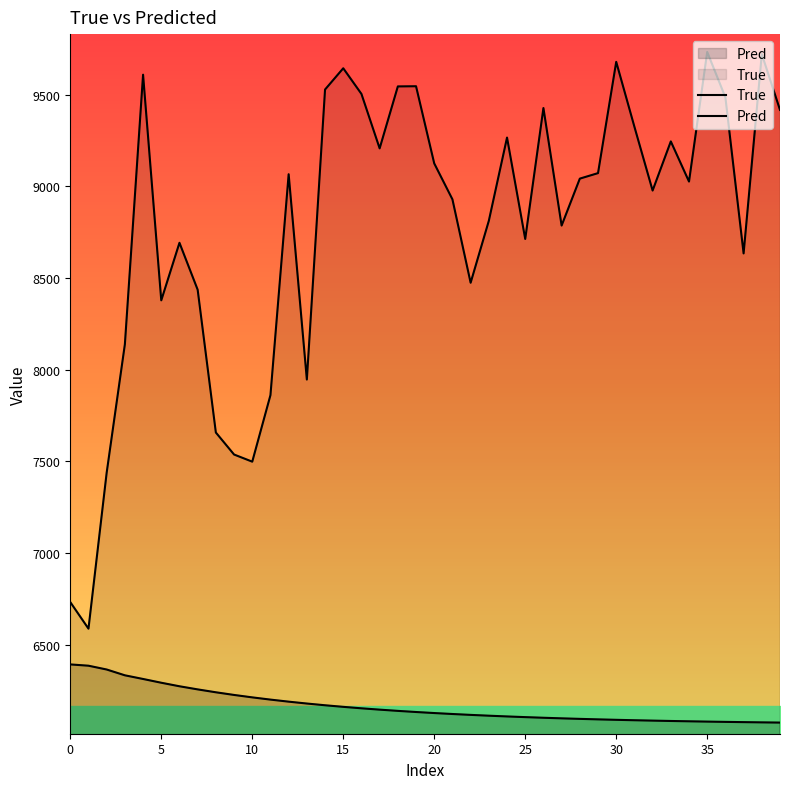

At how many categories does at least one series exceed 7365?

38